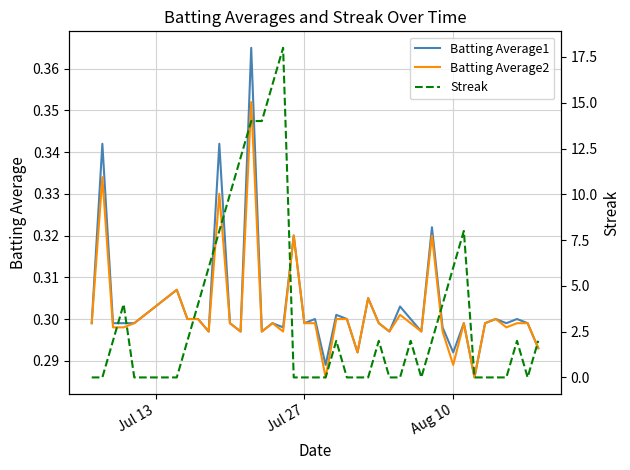

What is the maximum value for Streak?

18.0